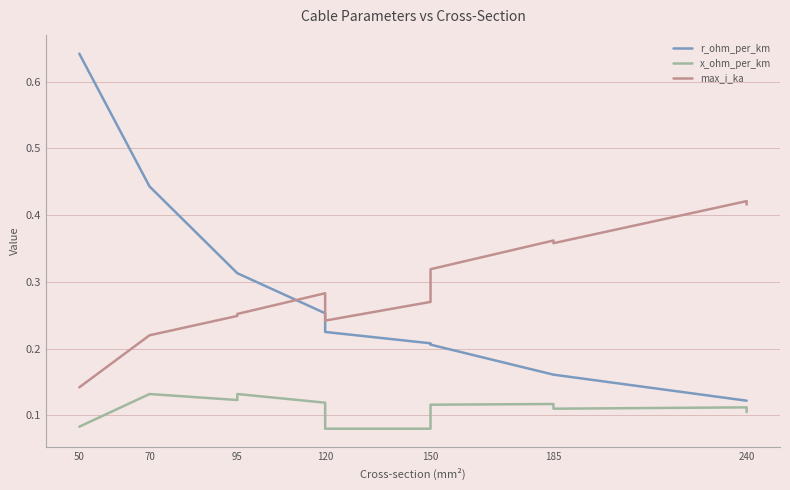

Between 95 and 185, which series saw the biggest shift?

r_ohm_per_km